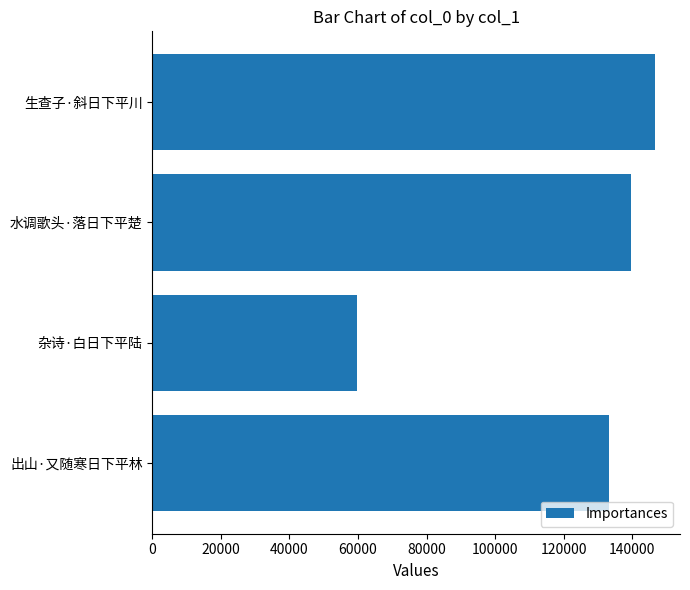

List the labels in order of value, largest first.

生查子·斜日下平川, 水调歌头·落日下平楚, 出山·又随寒日下平林, 杂诗·白日下平陆